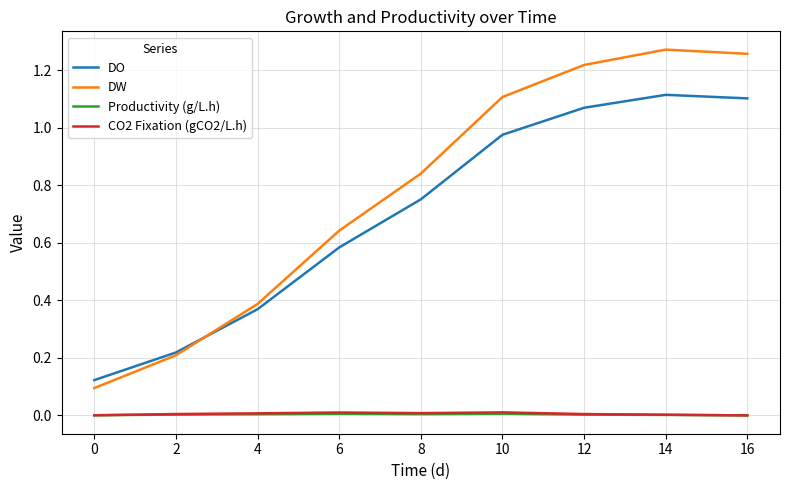

What is the total value across all series at 16?

2.4